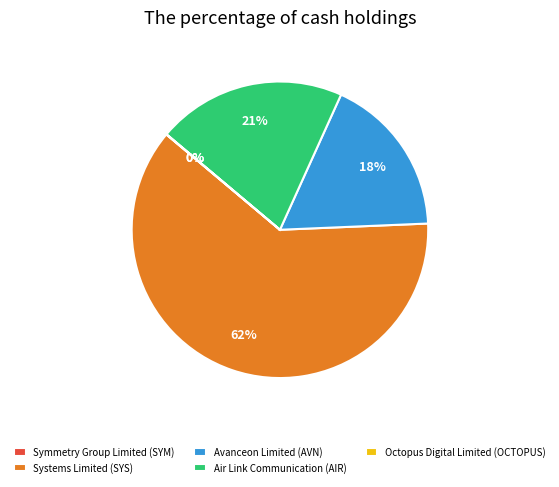

What percentage is the Air Link Communication (AIR) slice, to the nearest percent?

21%